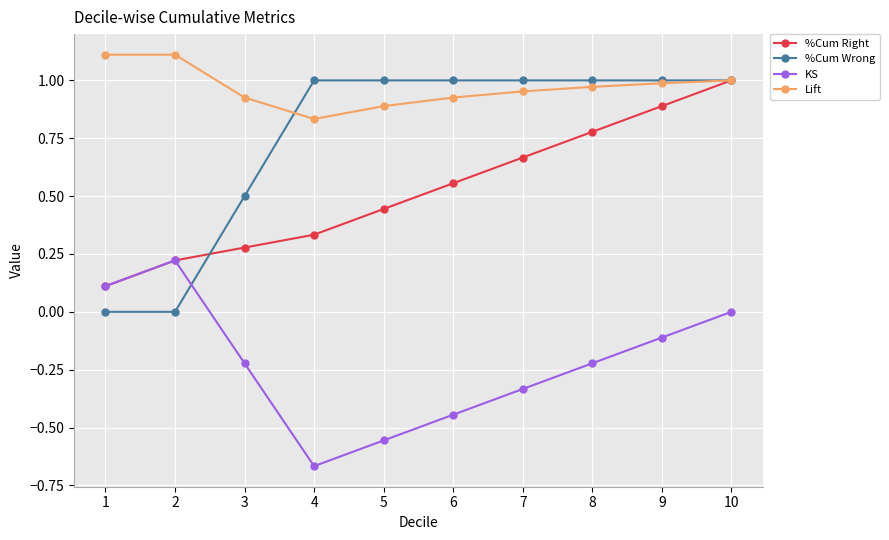

At how many categories does at least one series exceed 0?

10